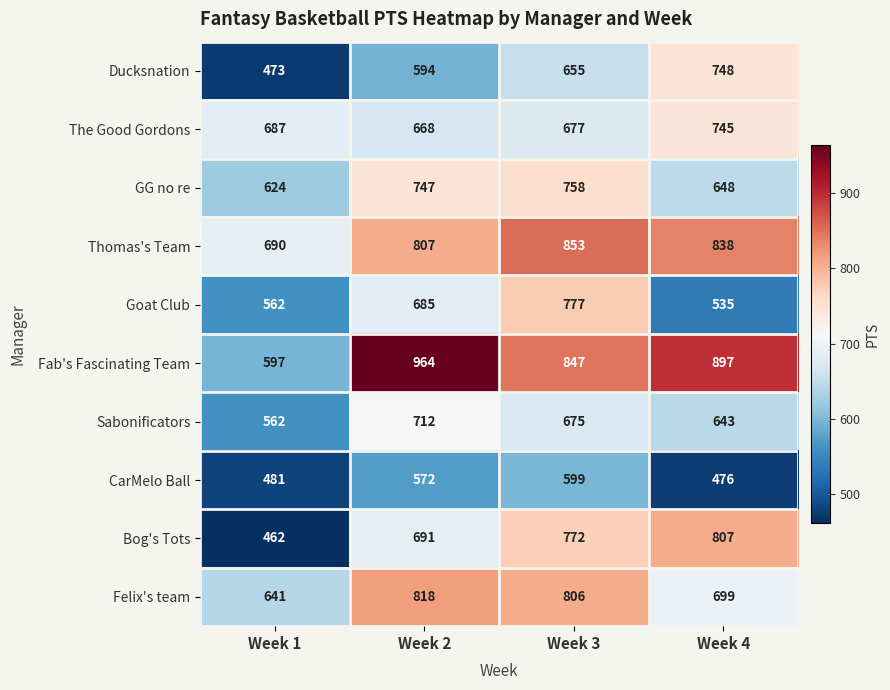

What value does the The Good Gordons series have at Week 2, to the nearest 5?

670